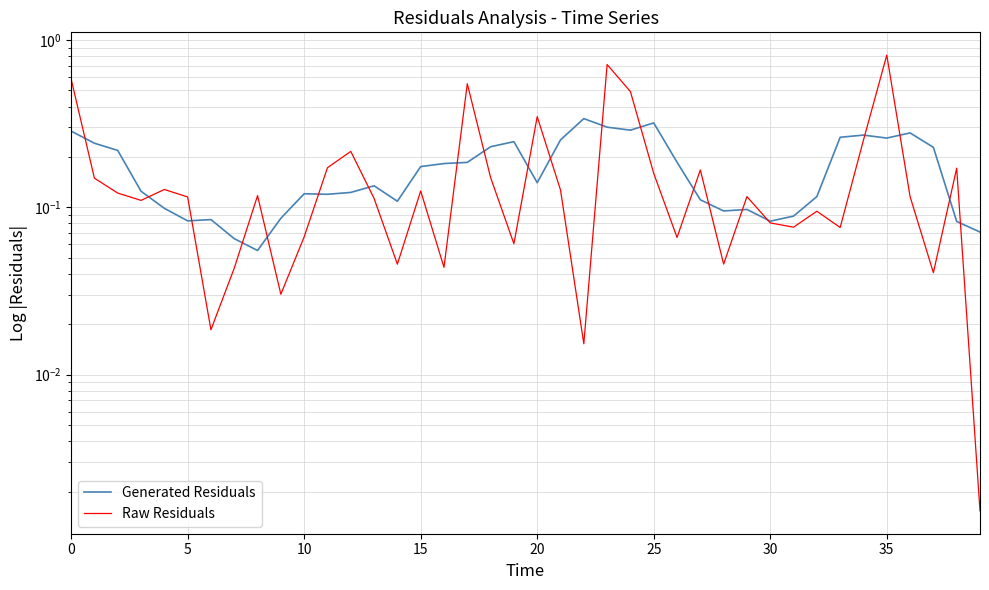

What is the label of the 12th point from the right?

28